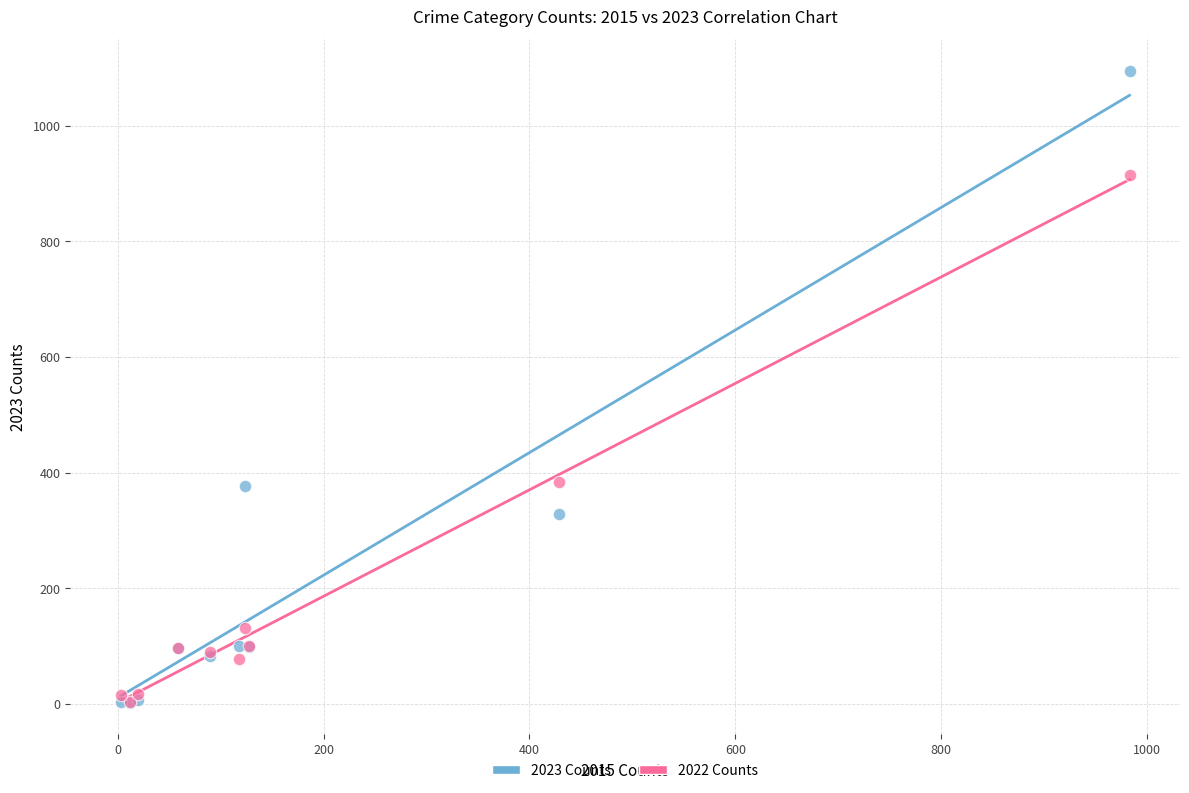

What are all the series names shown in the legend?

2023 Counts, 2022 Counts